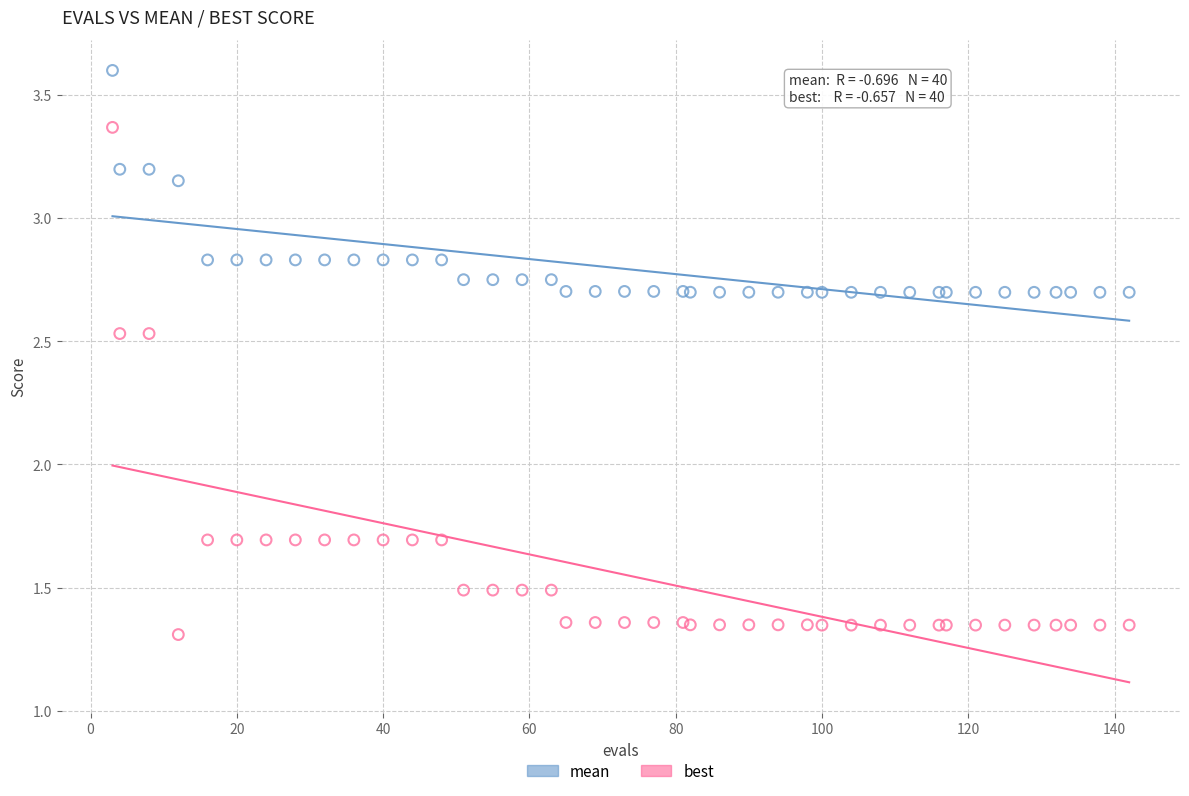

Which series contains the highest Y value?

mean